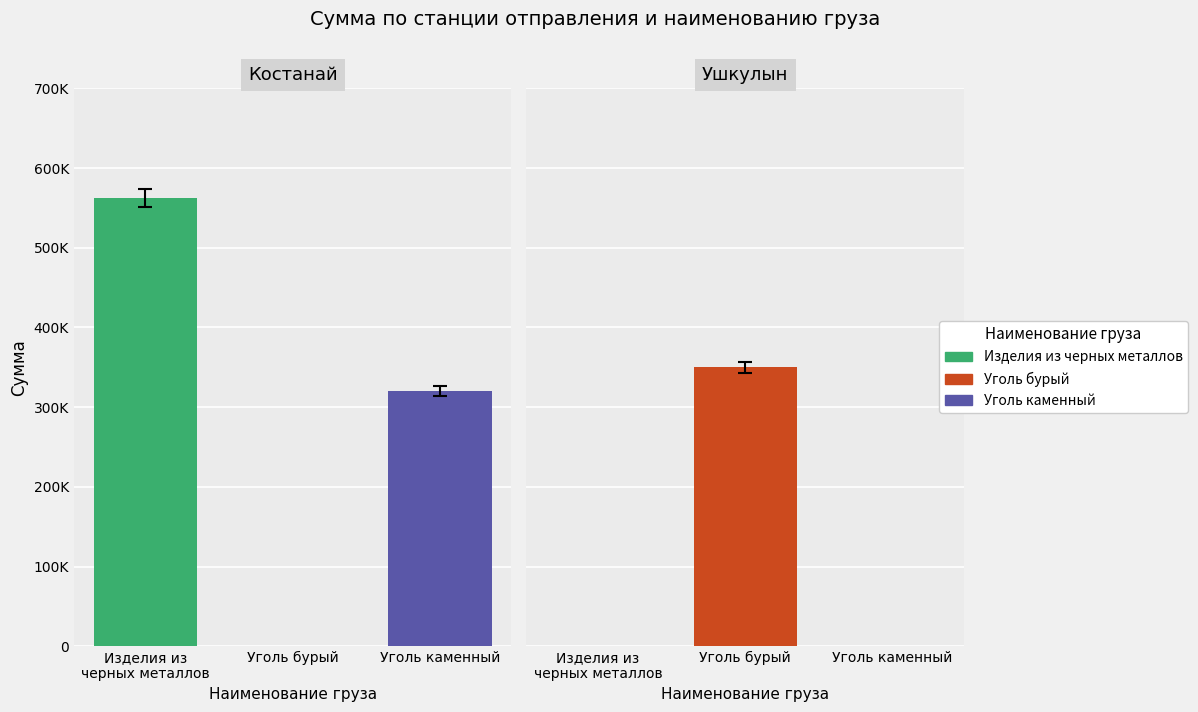

Which series changed the most between Костанай and Ушкулын?

Изделия из черных металлов